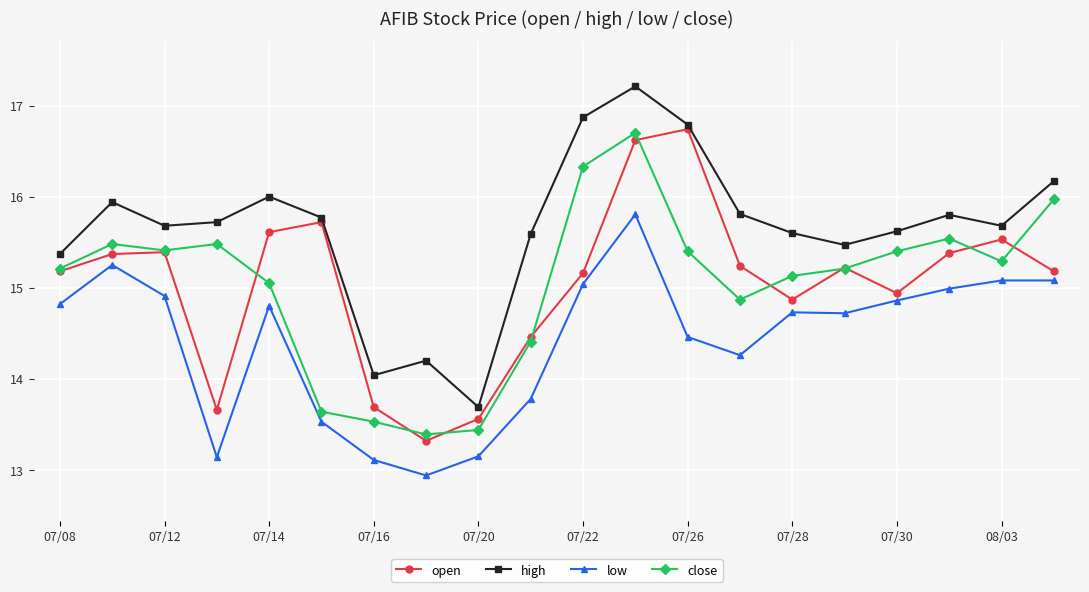

At how many categories does at least one series exceed 13?

20